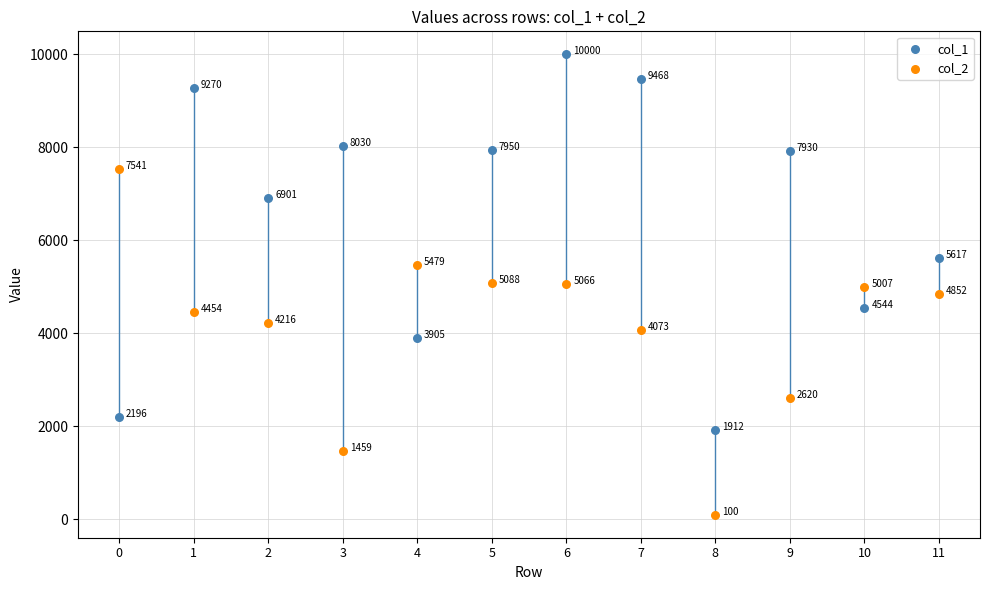

In the col_1 series, what Y value is closest to 5955?

5617.0